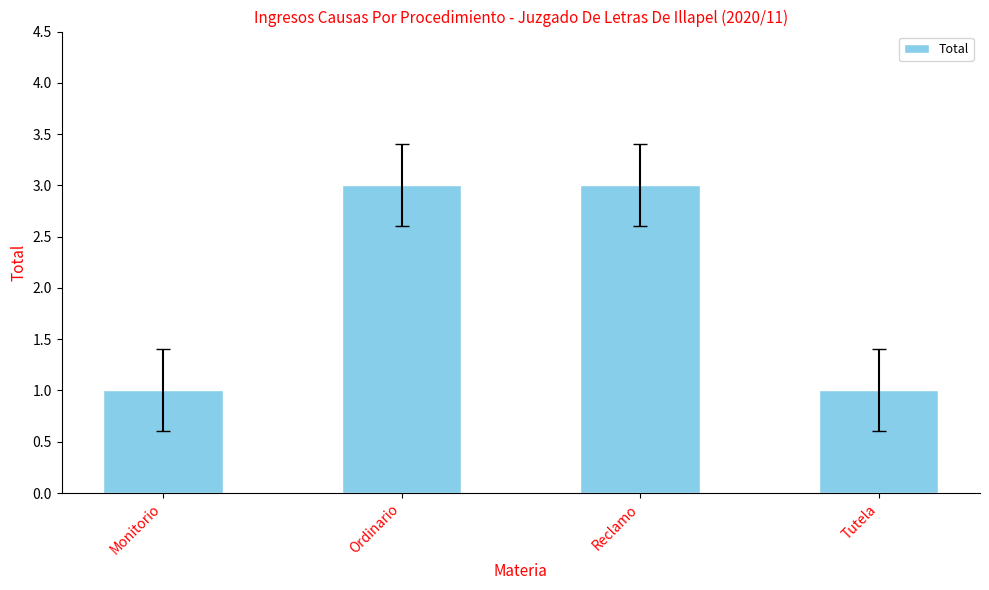

Reading left to right, transcribe all the data shown in this chart.

Monitorio=1	Ordinario=3	Reclamo=3	Tutela=1